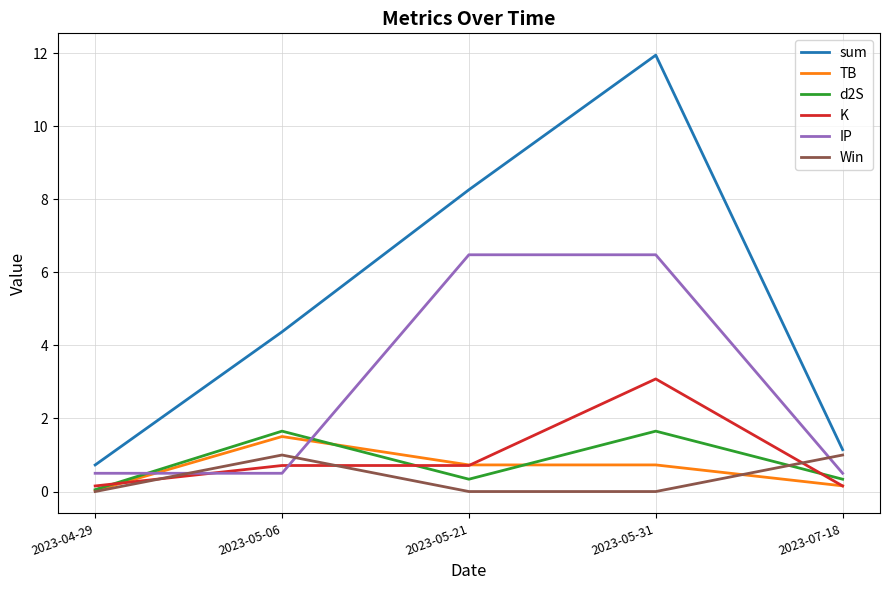

Does the chart display data point markers on the line(s)?

No